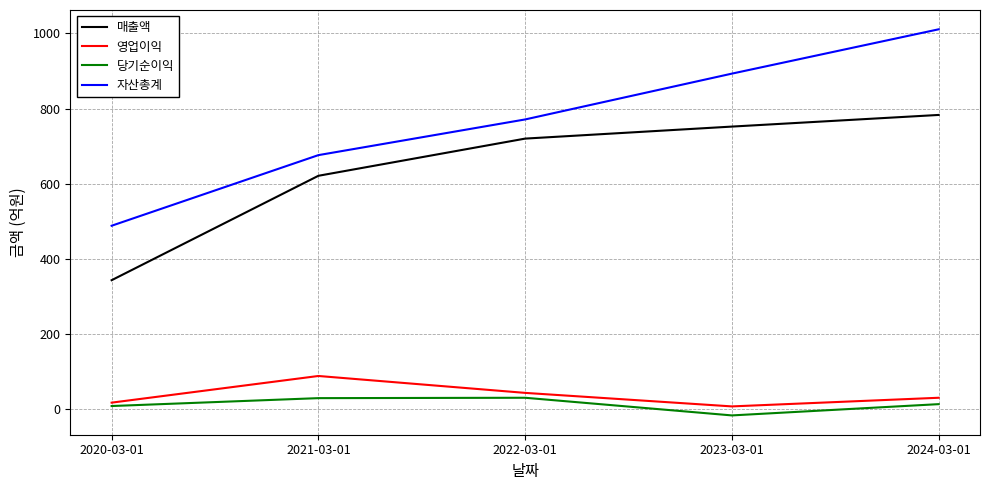

What is the smallest value displayed?

-17